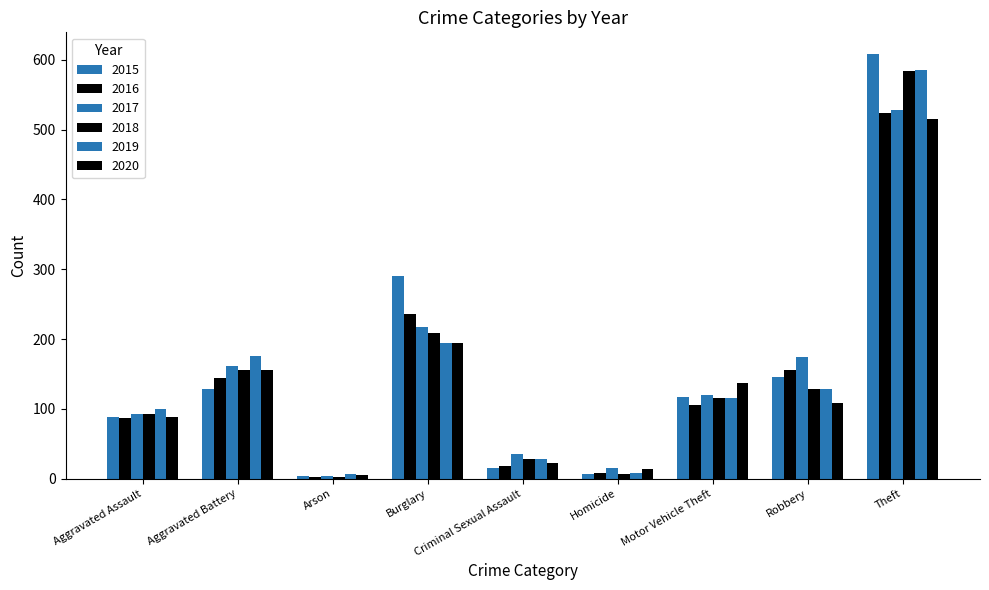

What is the label of the 6th bar from the left?

Homicide